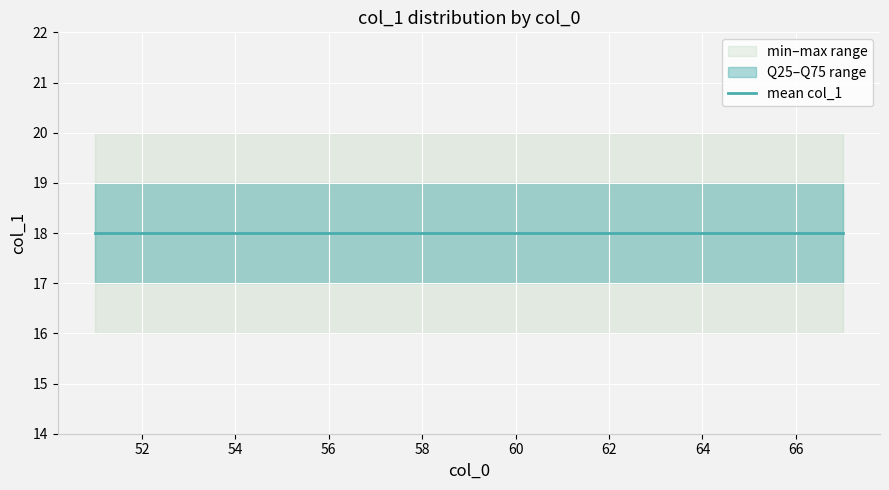

Count the number of categories in the chart.

17